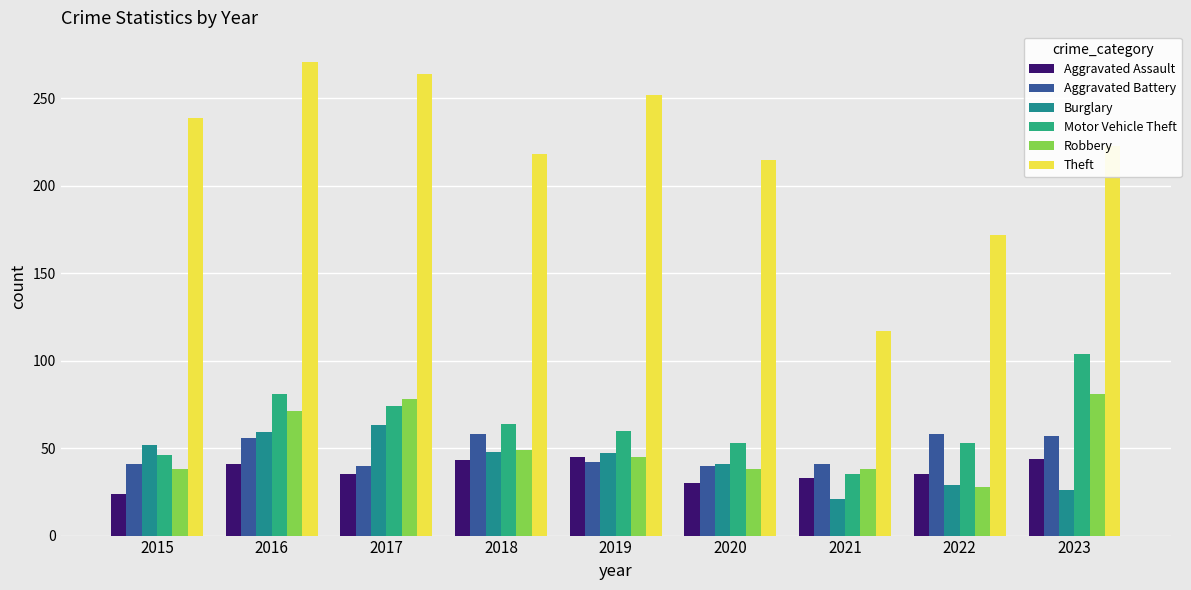

What is the difference between the maximum and minimum values in the Burglary series?

42